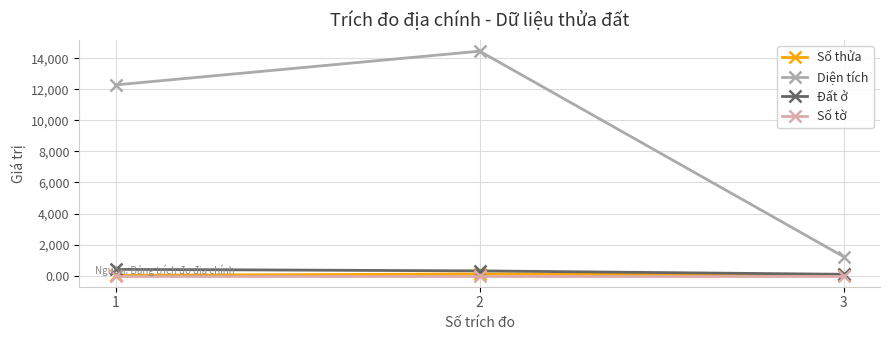

The value of Đất ở at 1 is 400.0. True or false?

True